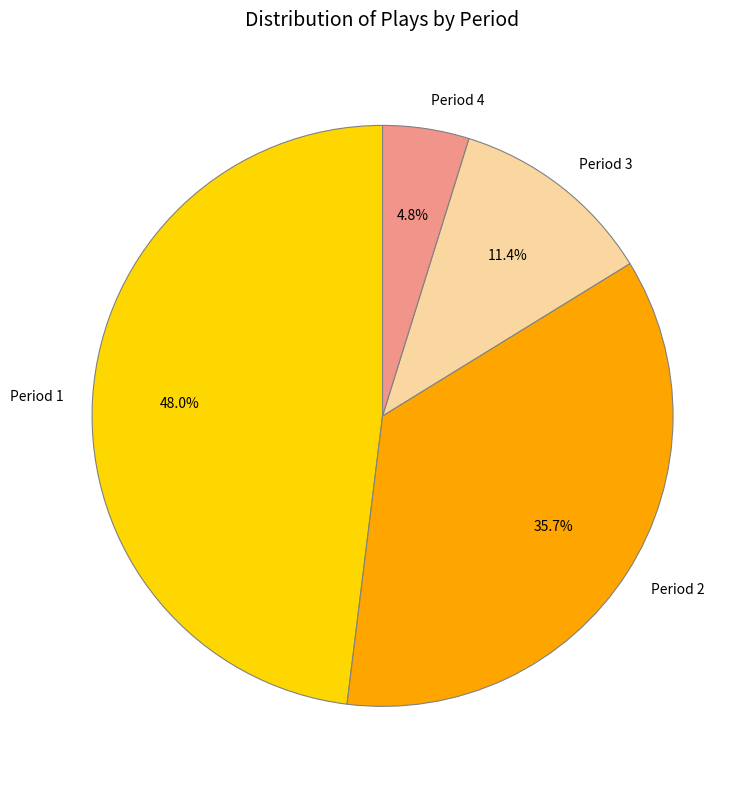

To the nearest percent, what portion does Period 2 represent?

36%